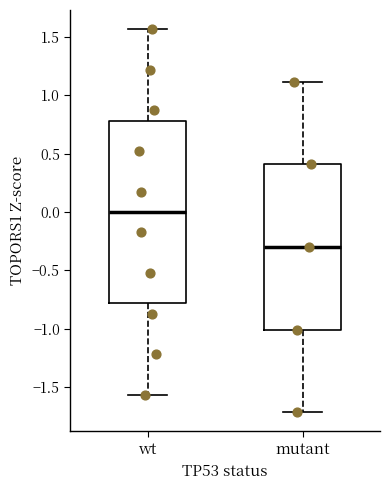

Which box's median line is the lowest?

mutant